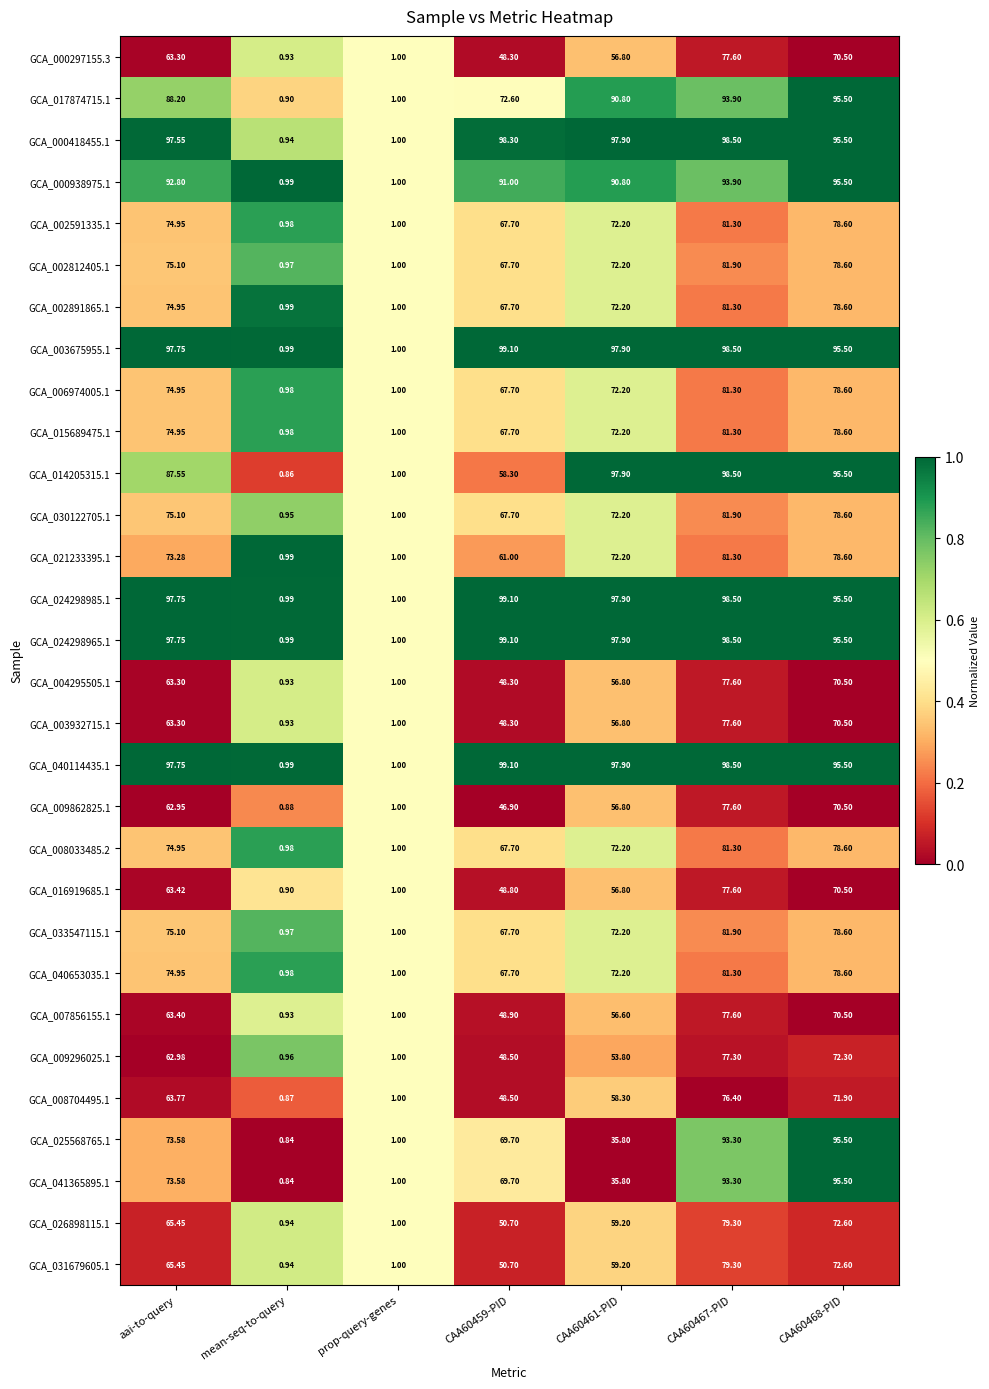

What is the maximum value shown in the chart?

99.1